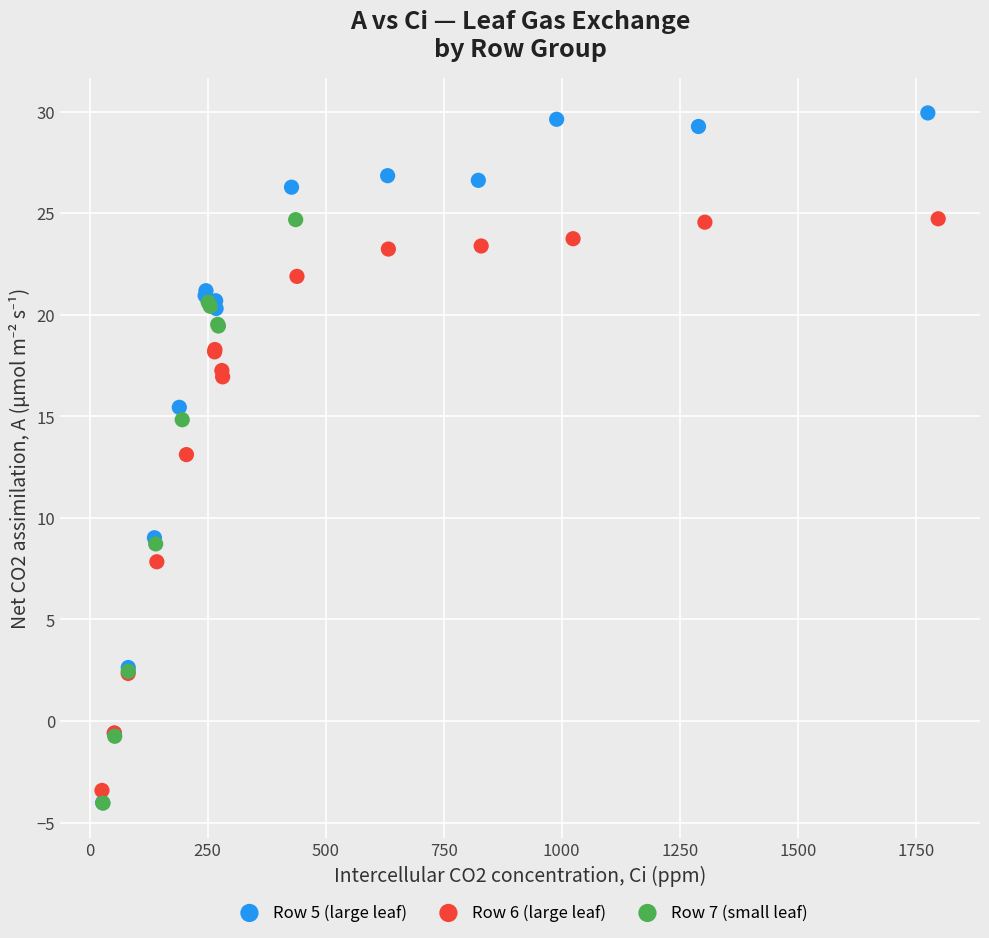

Which series has the largest Y range (max minus min)?

Row 5 (large leaf)